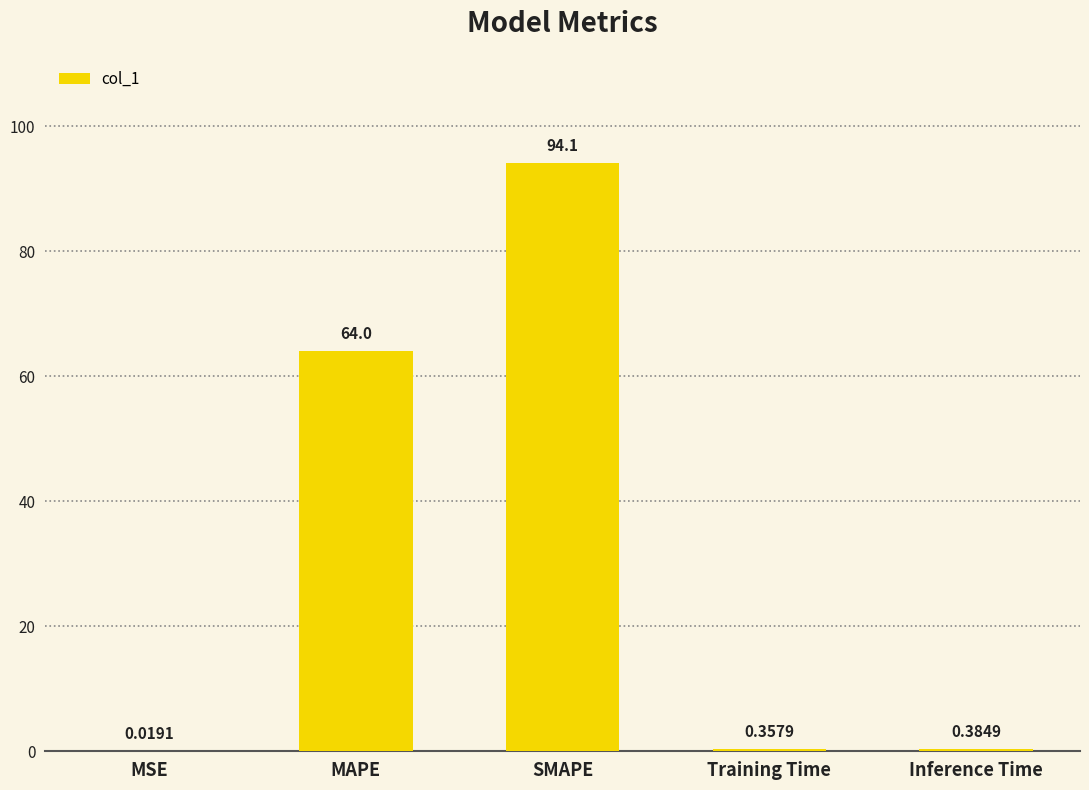

At which category does the chart reach its peak across all series?

SMAPE